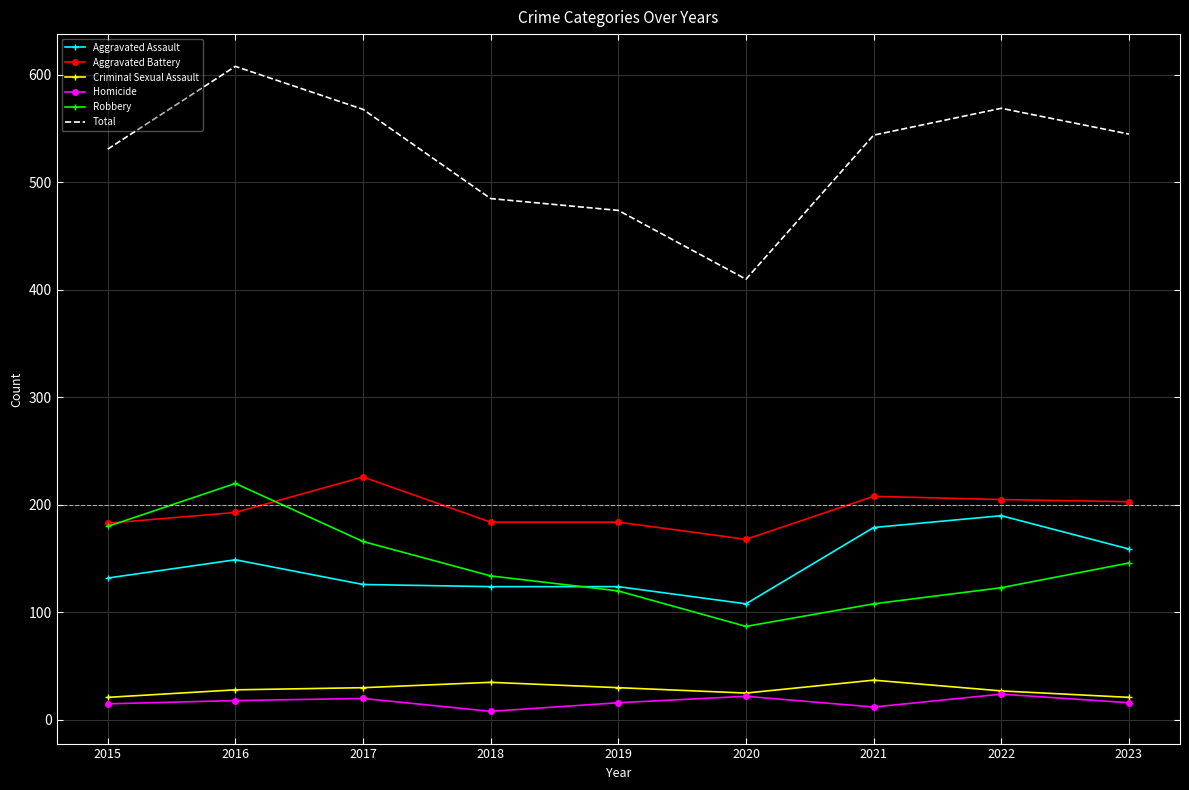

Which series changed the most between 2015 and 2017?

Aggravated Battery